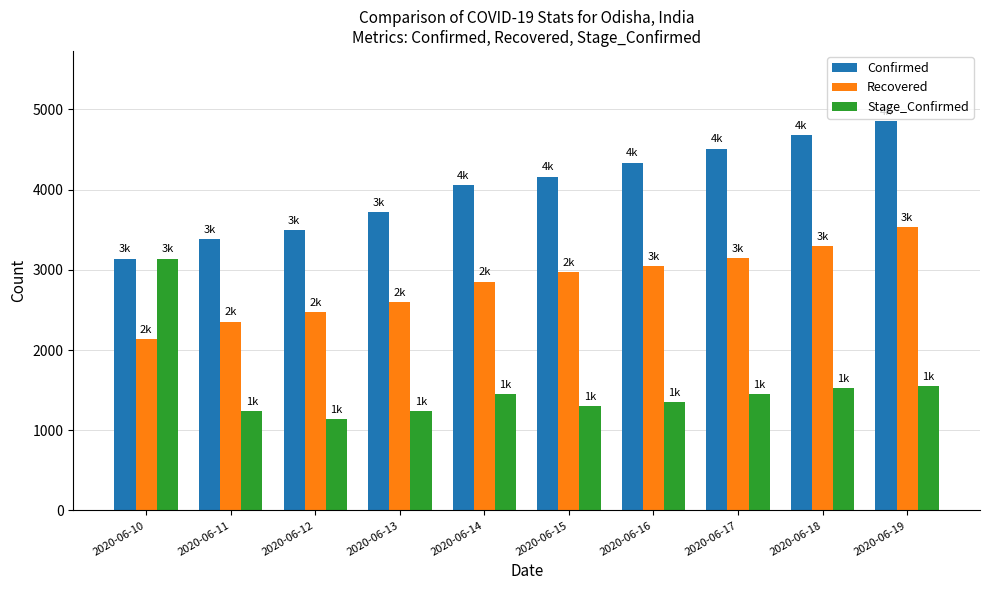

Rank the series by their maximum value, from lowest to highest.

Stage_Confirmed, Recovered, Confirmed